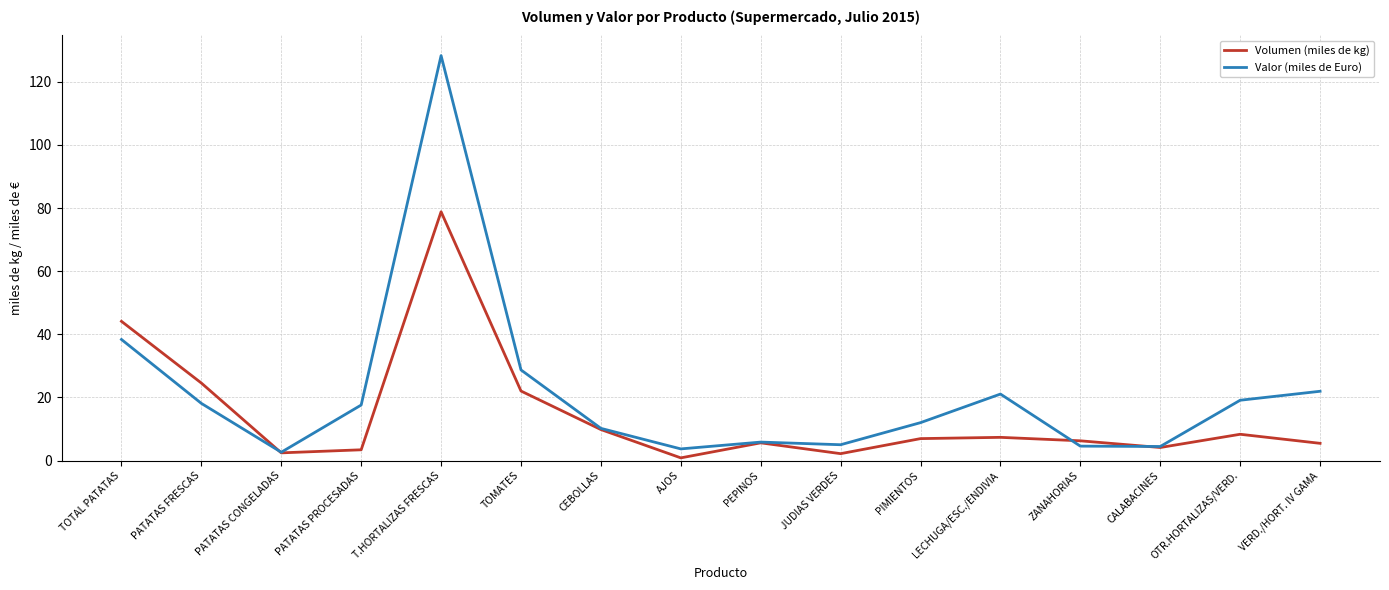

At how many categories does at least one series exceed 93?

1